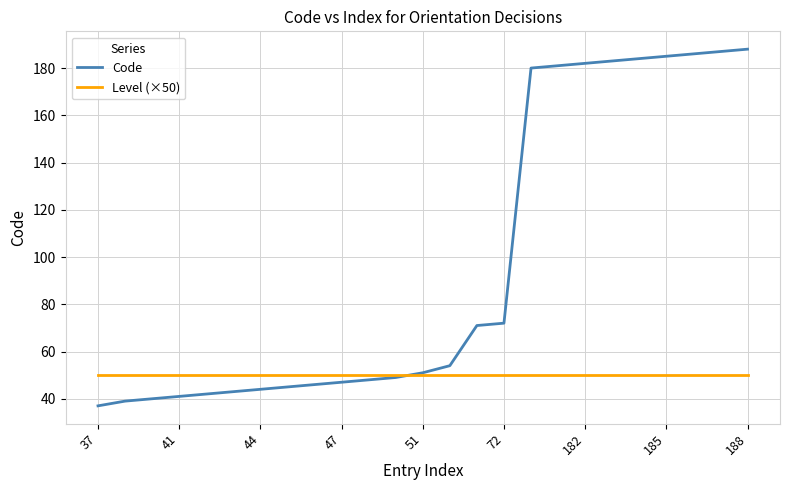

Which series has the widest spread of values?

Code